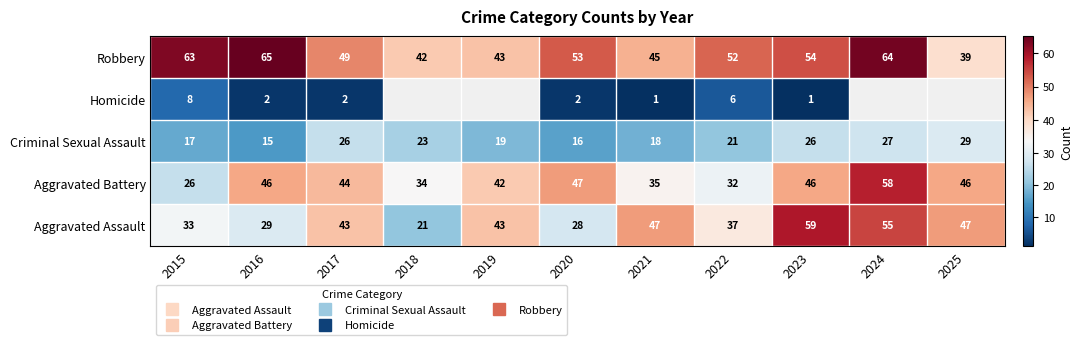

Reading left to right, what are all the values shown in this chart?

Aggravated Assault: 2015=33	2016=29	2017=43	2018=21	2019=43	2020=28	2021=47	2022=37	2023=59	2024=55	2025=47
Aggravated Battery: 2015=26	2016=46	2017=44	2018=34	2019=42	2020=47	2021=35	2022=32	2023=46	2024=58	2025=46
Criminal Sexual Assault: 2015=17	2016=15	2017=26	2018=23	2019=19	2020=16	2021=18	2022=21	2023=26	2024=27	2025=29
Homicide: 2015=8	2016=2	2017=2	2018=0	2019=0	2020=2	2021=1	2022=6	2023=1	2024=0	2025=0
Robbery: 2015=63	2016=65	2017=49	2018=42	2019=43	2020=53	2021=45	2022=52	2023=54	2024=64	2025=39